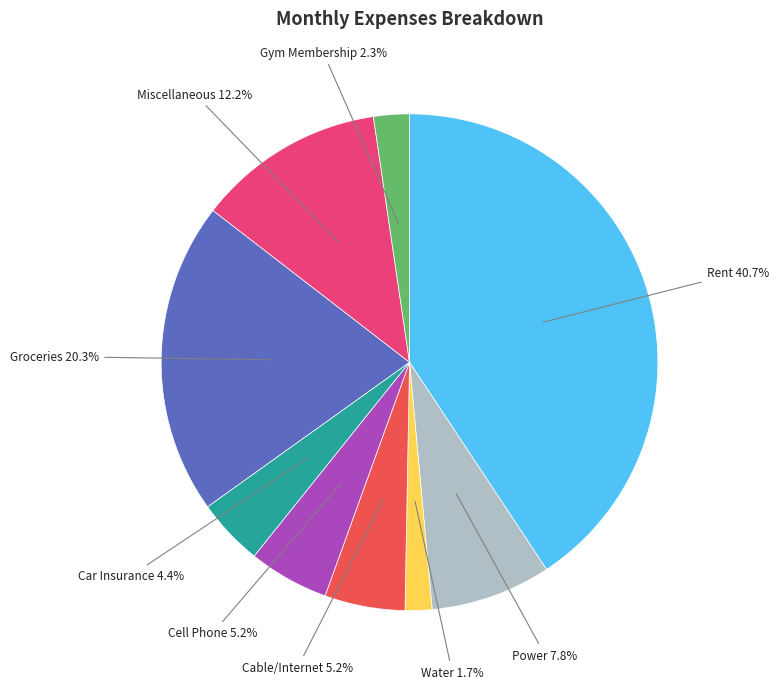

To the nearest percent, what percentage of the pie is Power?

8%